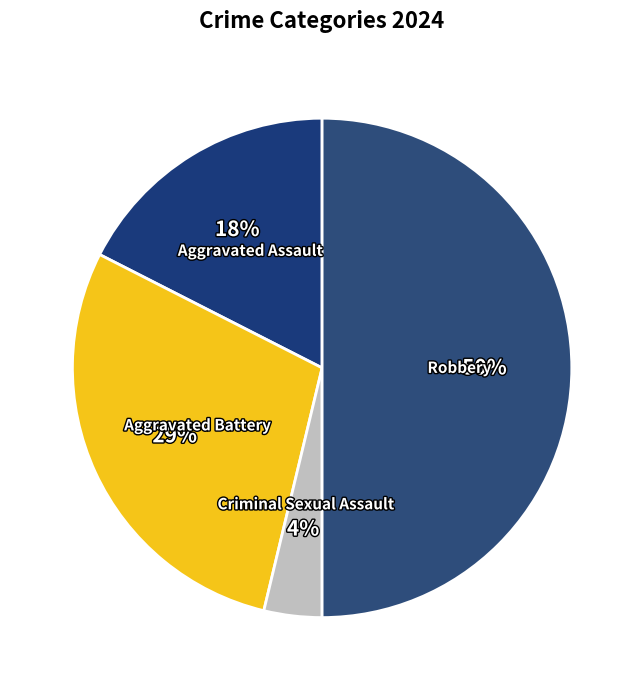

True or false: Criminal Sexual Assault accounts for 11% of the total.

False